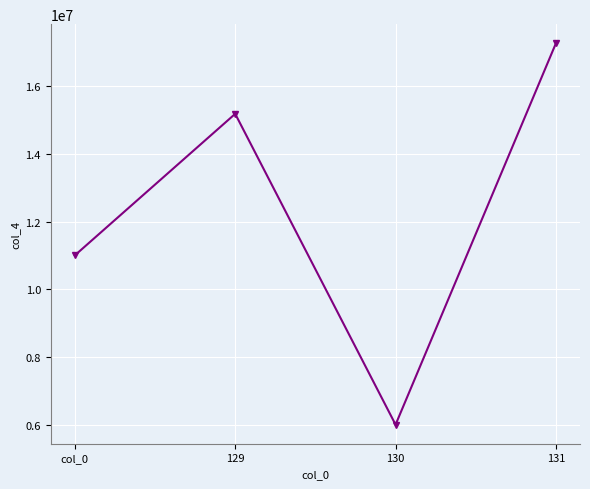

List the labels in order of value, smallest first.

130, col_0, 129, 131